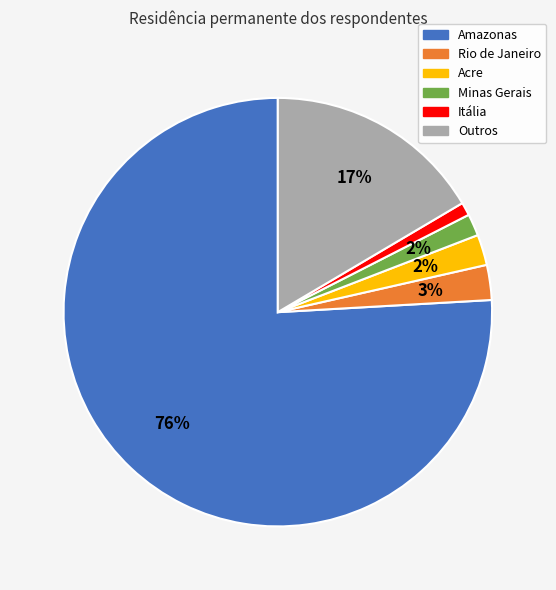

To the nearest percent, what is the average slice percentage?

17%